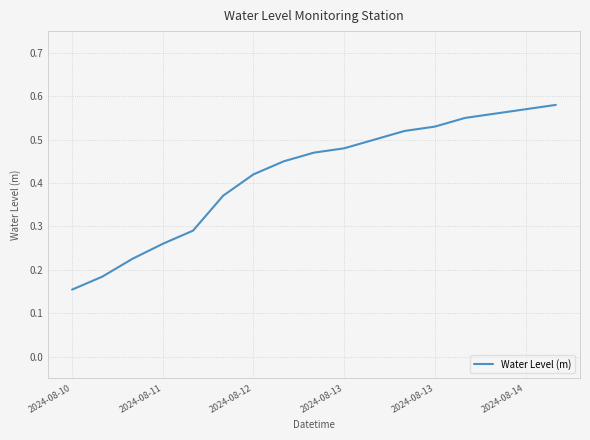

Reading left to right, transcribe all the data shown in this chart.

0.2	0.2	0.2	0.3	0.3	0.4	0.4	0.5	0.5	0.5	0.5	0.5	0.5	0.6	0.6	0.6	0.6